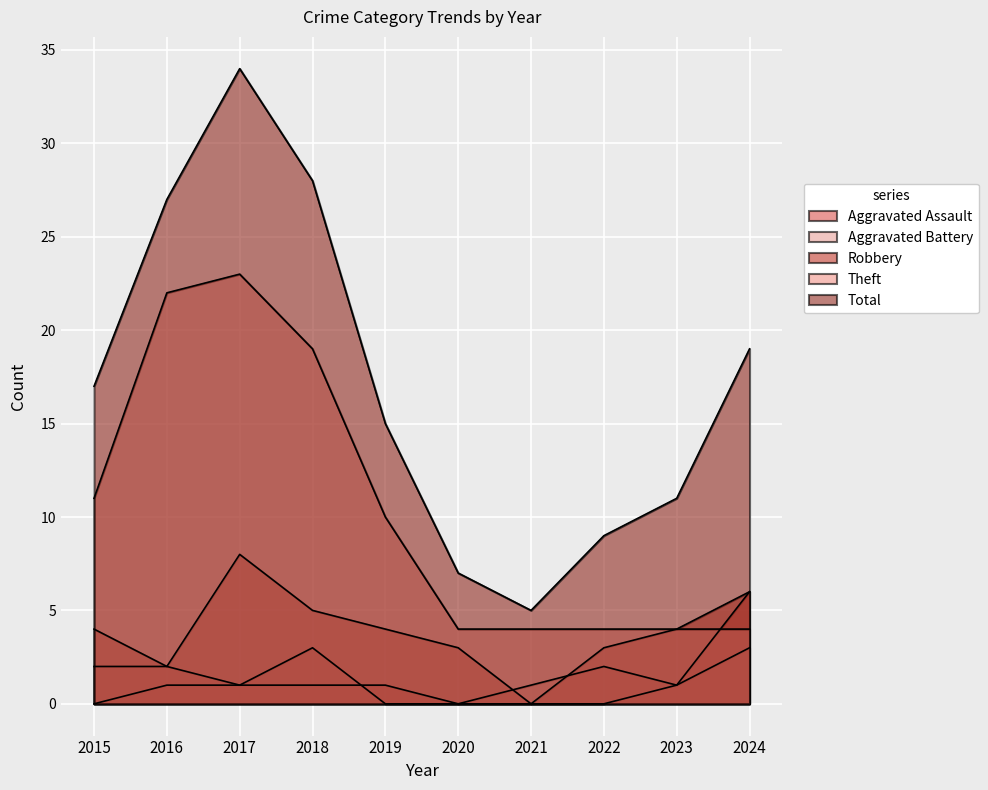

True or false: Total and Theft cross at least once.

False